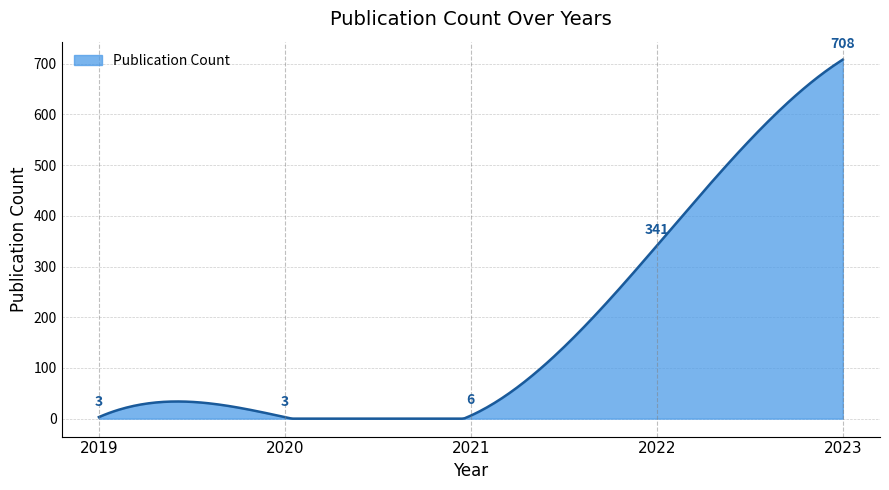

What is the greatest value displayed?

708.0